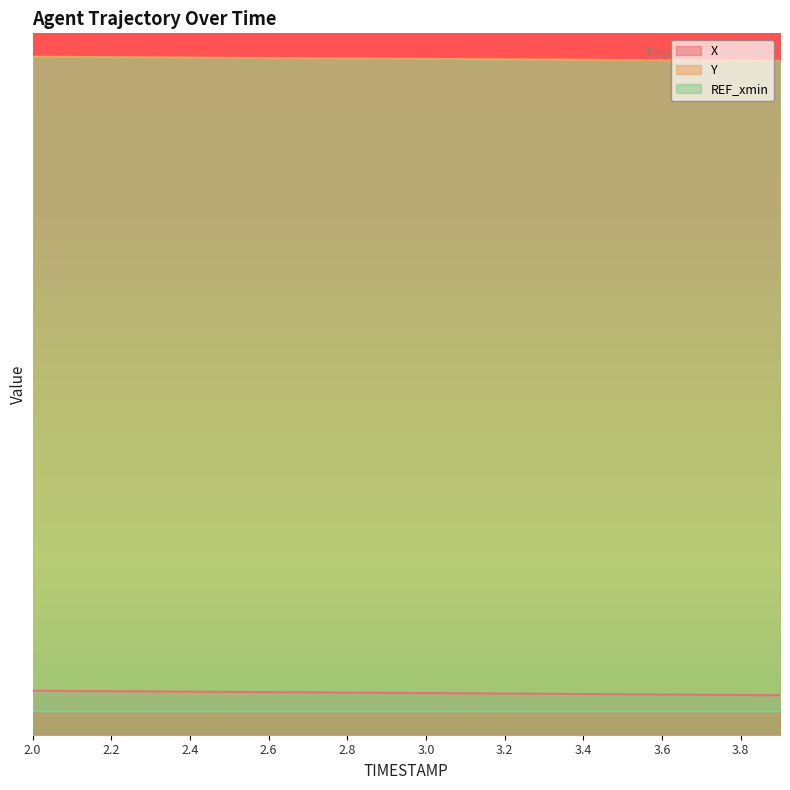

Which series has the largest total across all categories?

Y